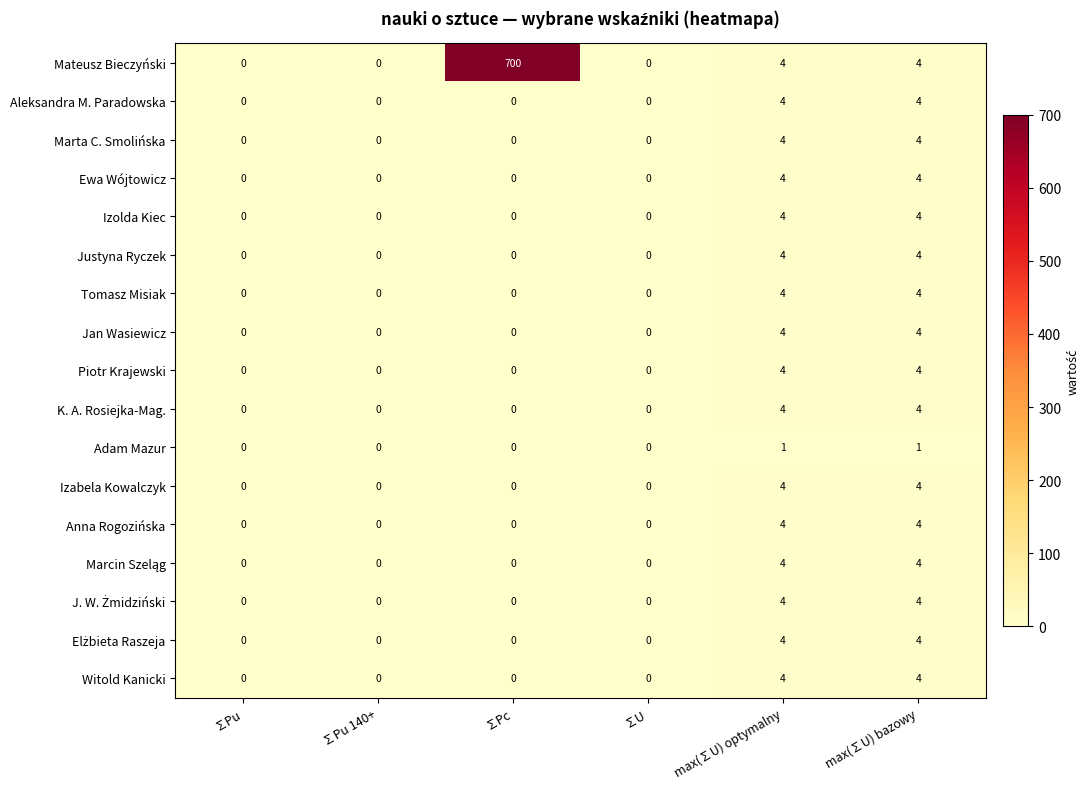

What is the sum of all Marta C. Smolińska values?

8